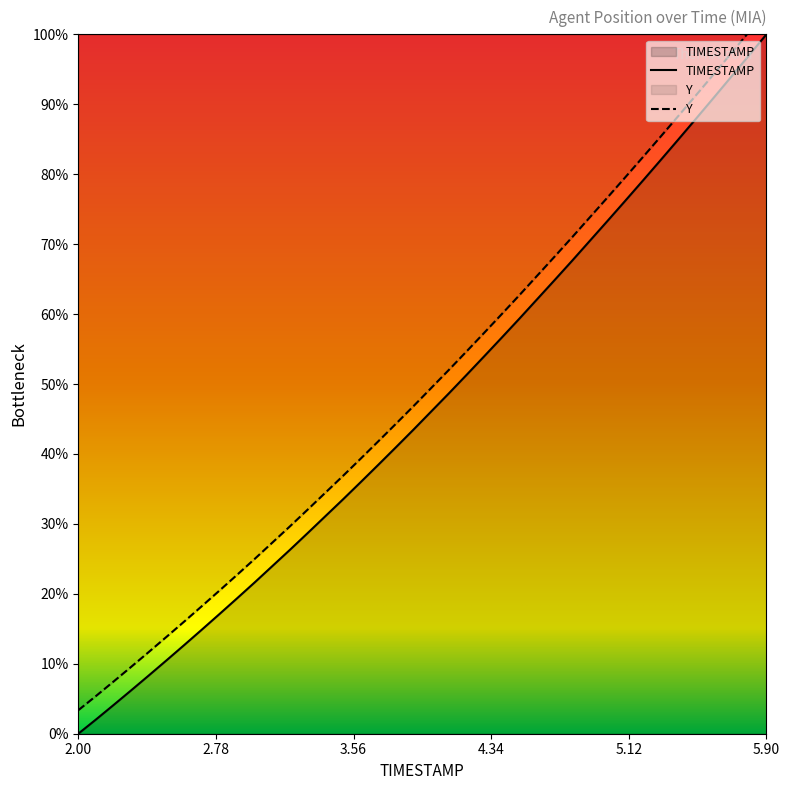

What is the lowest value of the Y series?

3.4